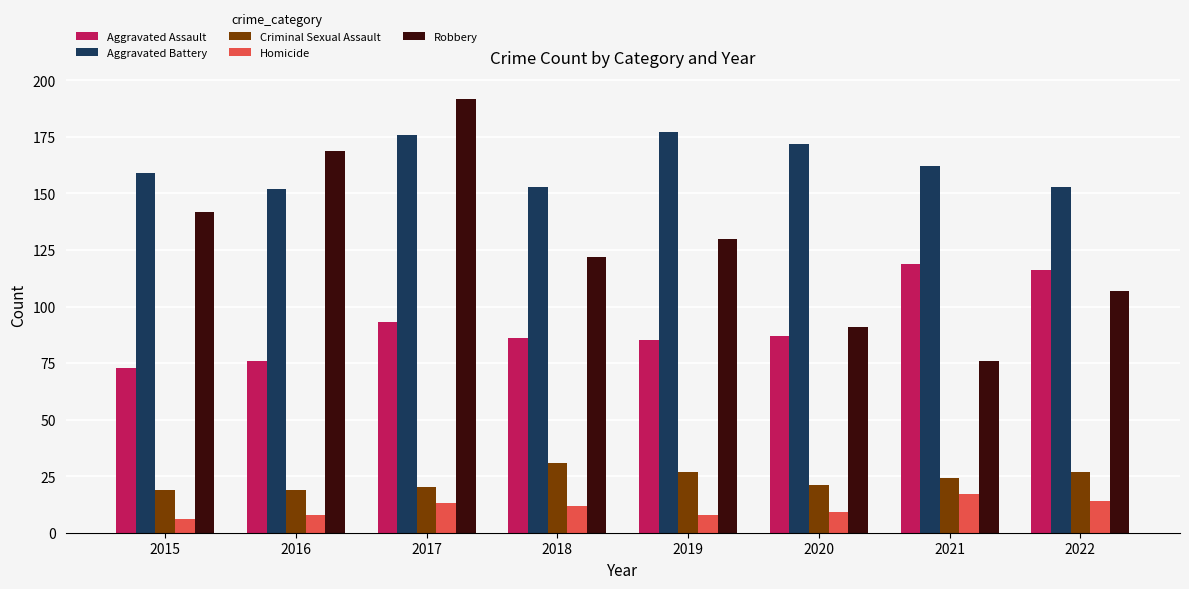

Between 2016 and 2020, which series saw the biggest shift?

Robbery